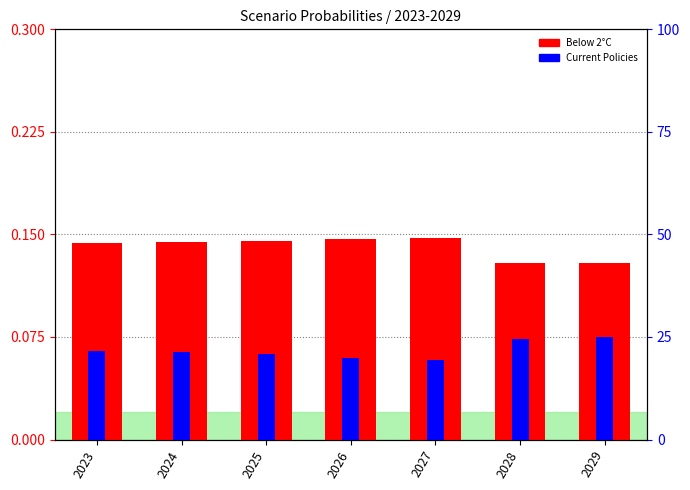

What are all the series names shown in the legend?

Below 2°C, Current Policies